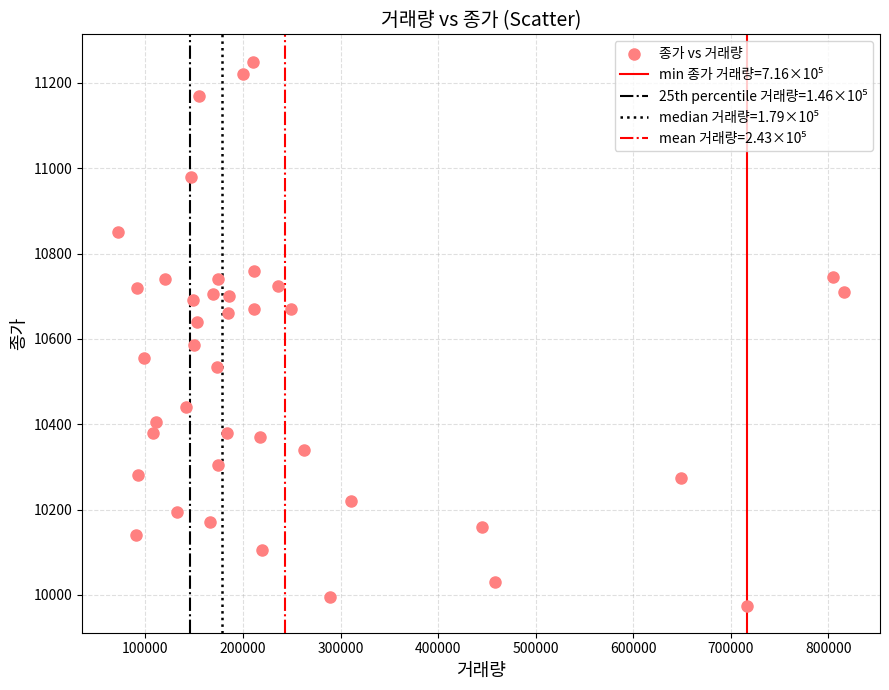

What is the range of X values (max minus min)?

743581